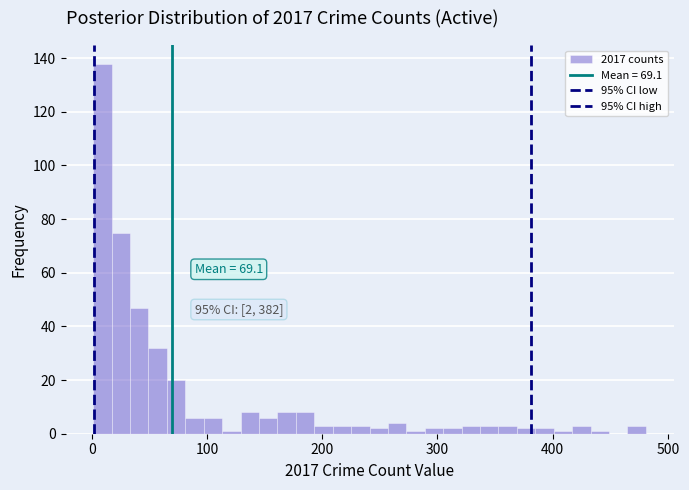

Around what value on the x-axis is the tallest bar? Give the approximate position of its centre, as read against the axis.

10